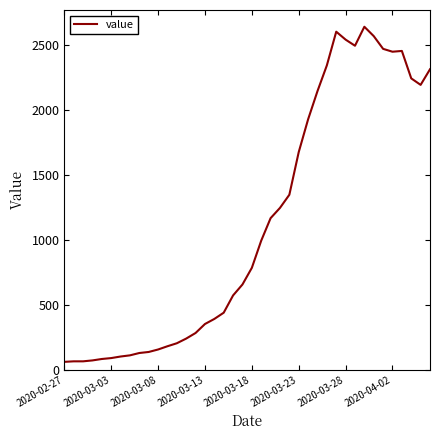

What is the greatest value displayed?

2638